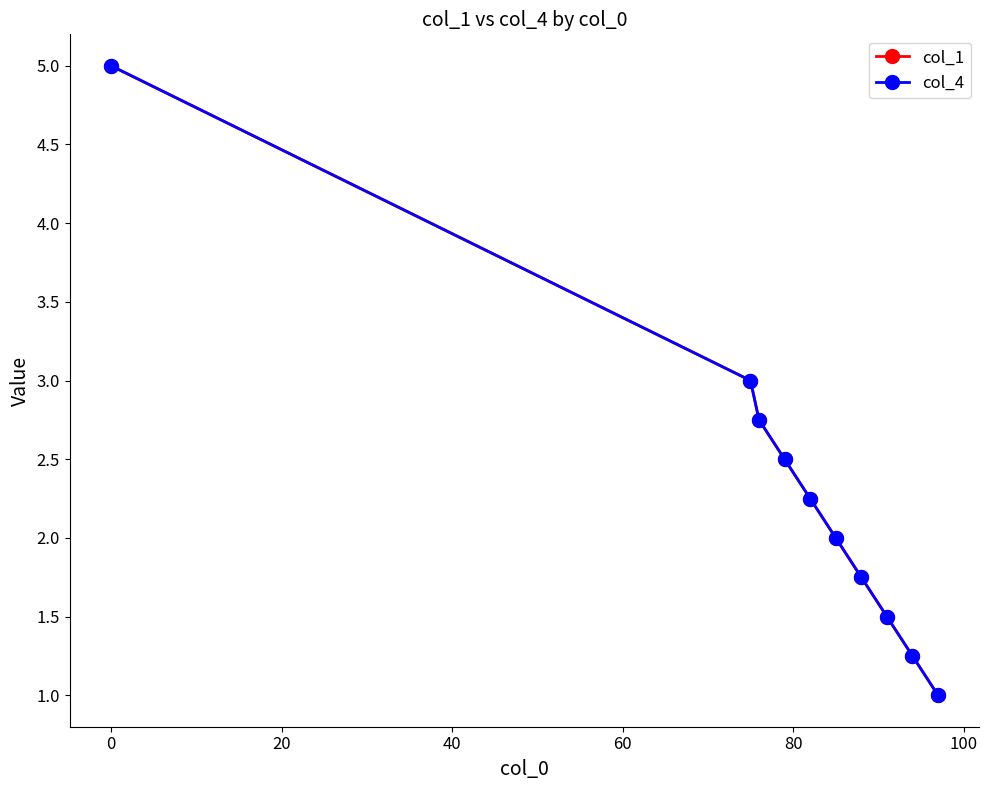

Is this an area chart (filled region under the line)?

No